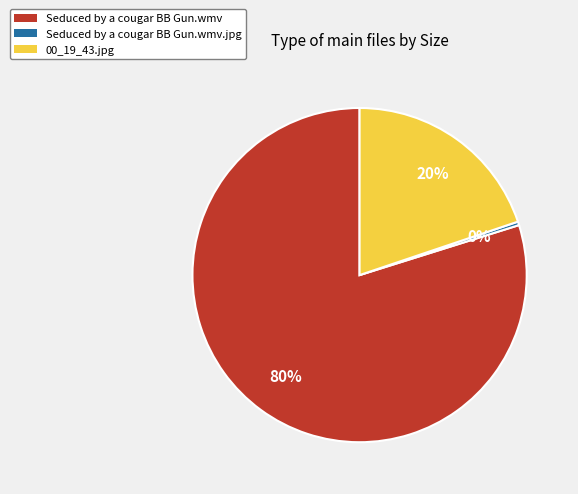

Does any single category account for the majority?

Yes